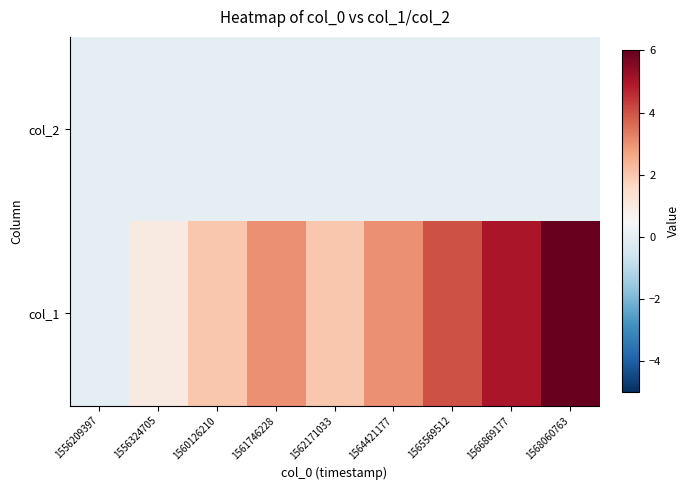

Reading left to right, transcribe all the data shown in this chart.

col_2: 1556209397=0	1556324705=0	1560126210=0	1561746228=0	1562171033=0	1564421177=0	1565569512=0	1566869177=0	1568060763=0
col_1: 1556209397=0	1556324705=1	1560126210=2	1561746228=3	1562171033=2	1564421177=3	1565569512=4	1566869177=5	1568060763=6